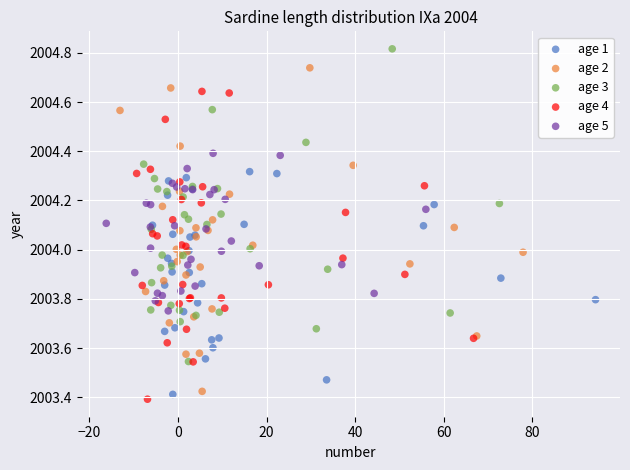

Which series reaches the maximum Y coordinate?

age 3